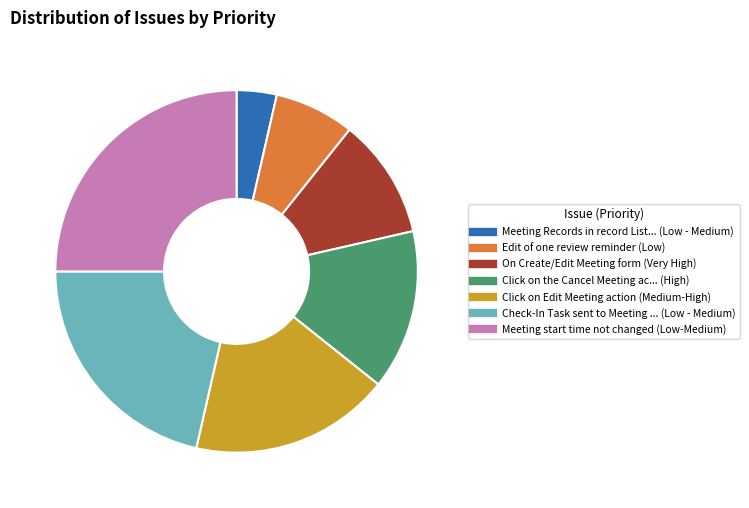

Does any single category account for the majority?

No